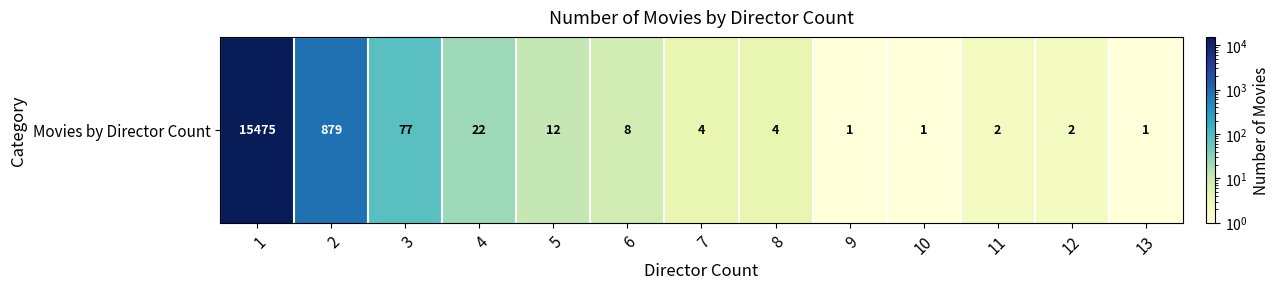

How many data points does each series have?

13